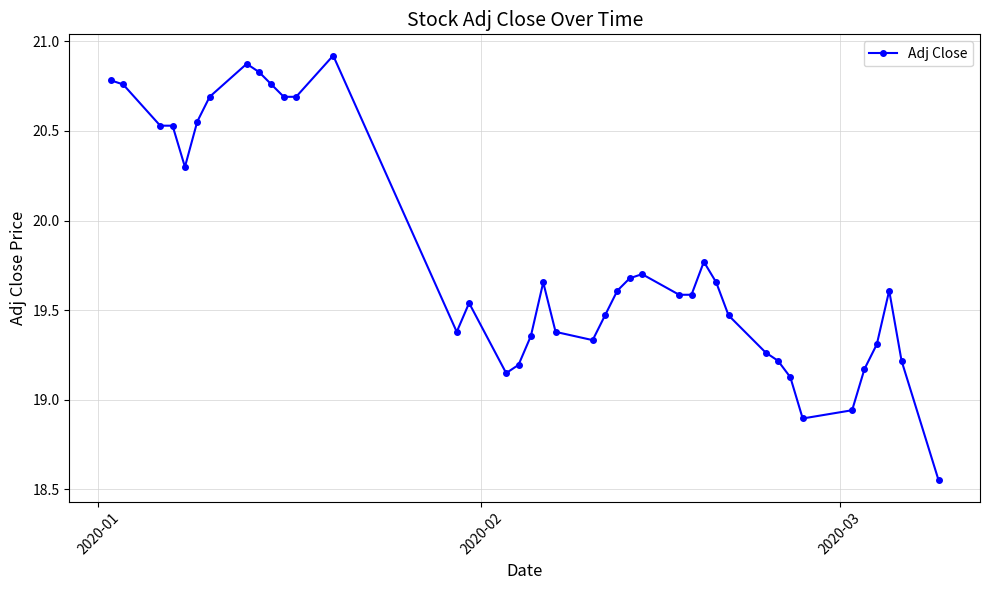

True or false: there are more than 0 points higher than both neighbors.

True